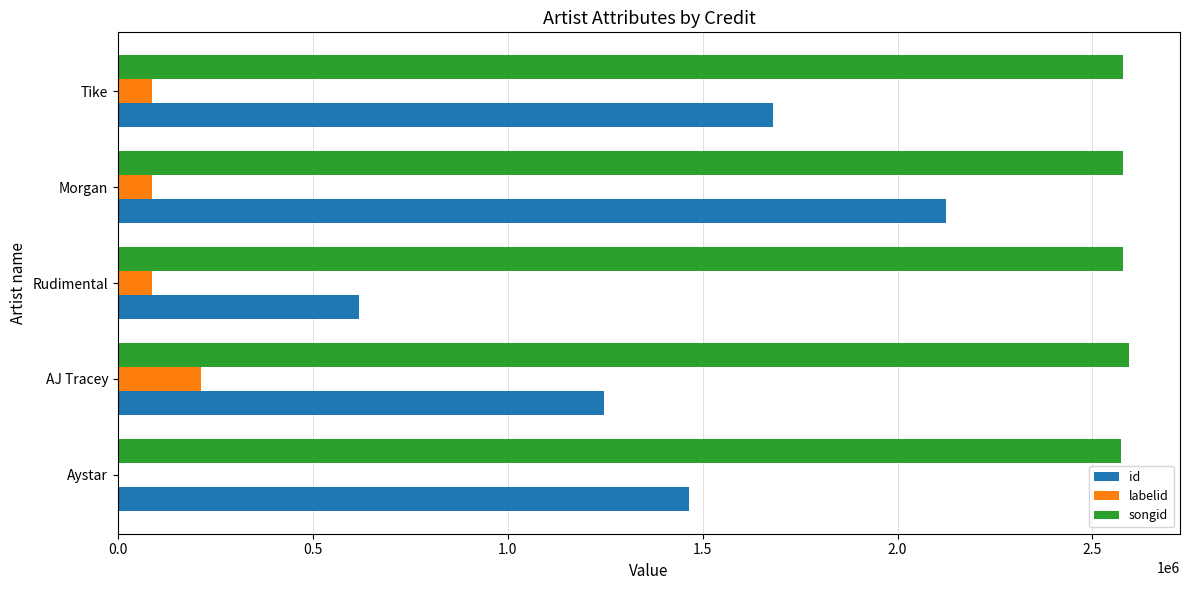

What is the total value across all series at Aystar?

4039135